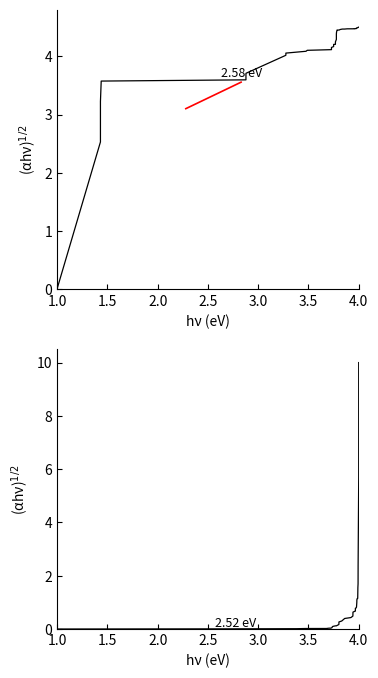

At which category does the chart reach its minimum across all series?

1.0